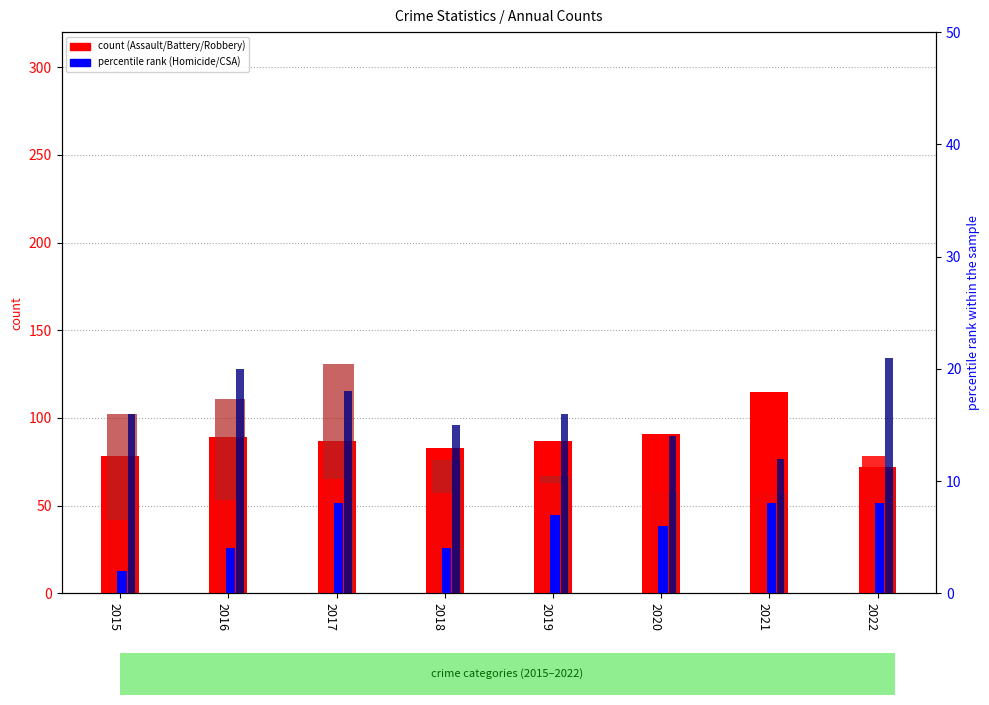

Which series has the largest range (max minus min)?

Robbery